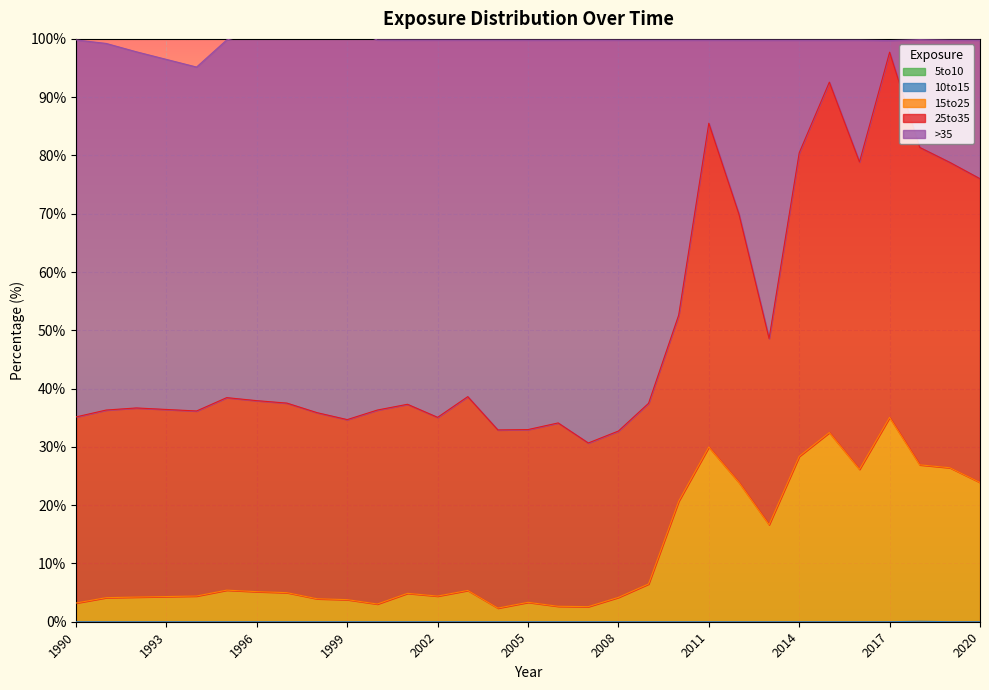

Is it true that 10to15 equals 0.0 at 2014?

True